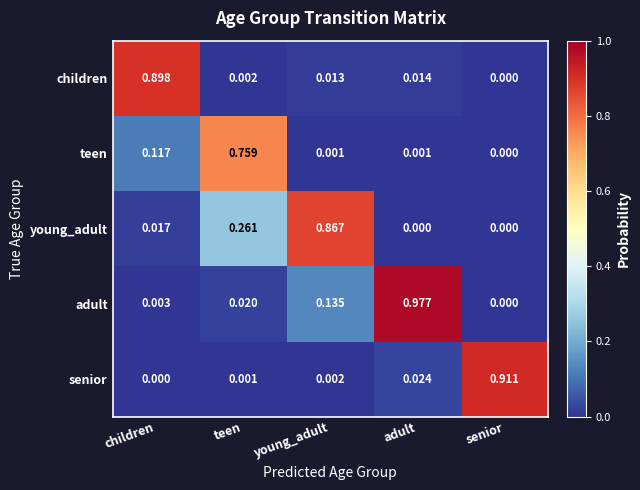

Which series has the largest range (max minus min)?

adult